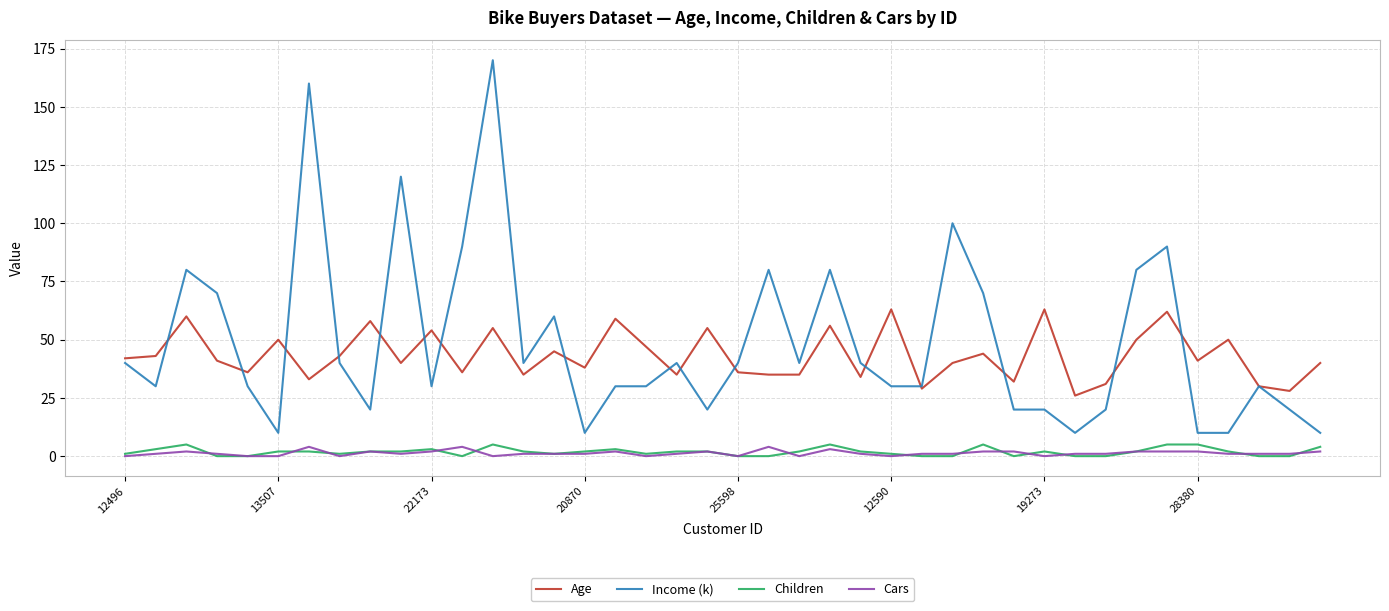

True or false: Income (k) and Cars cross at least once.

False